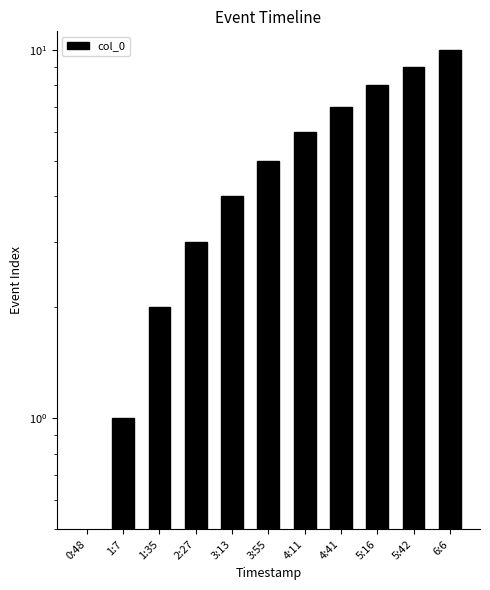

What is the difference between the second highest and second lowest values?

8